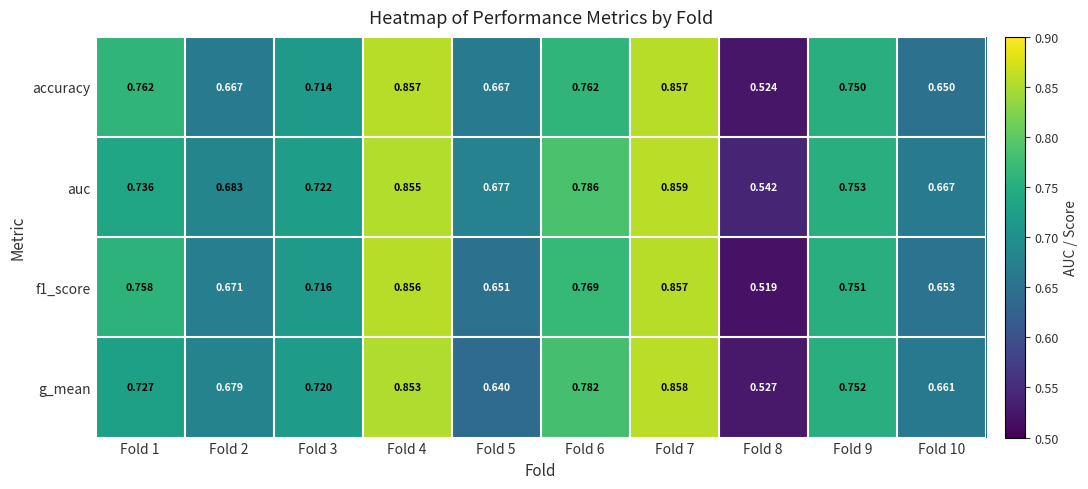

Which series changed the most between Fold 3 and Fold 8?

f1_score